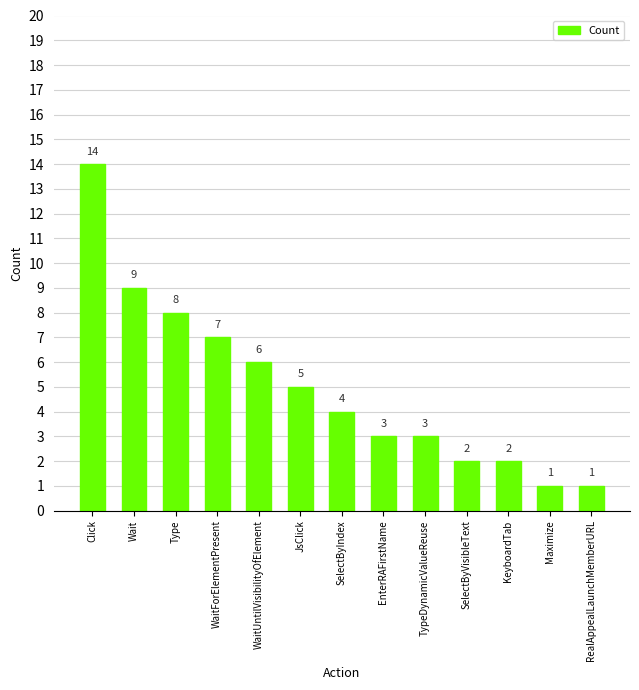

What is the maximum value shown in the chart?

14